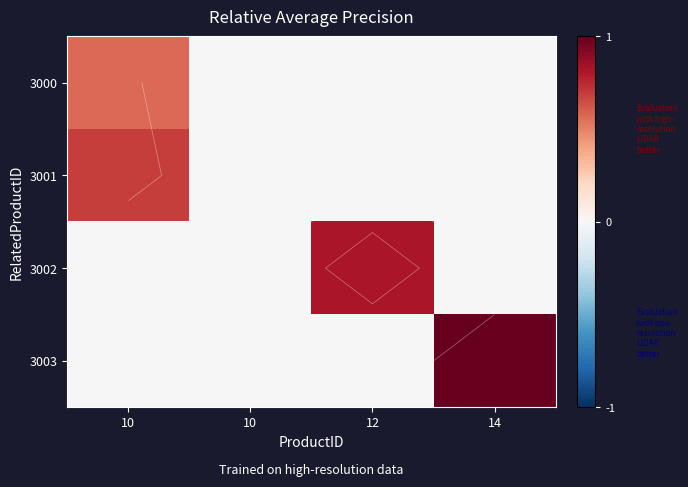

Between 10 and 10, which is larger?

10